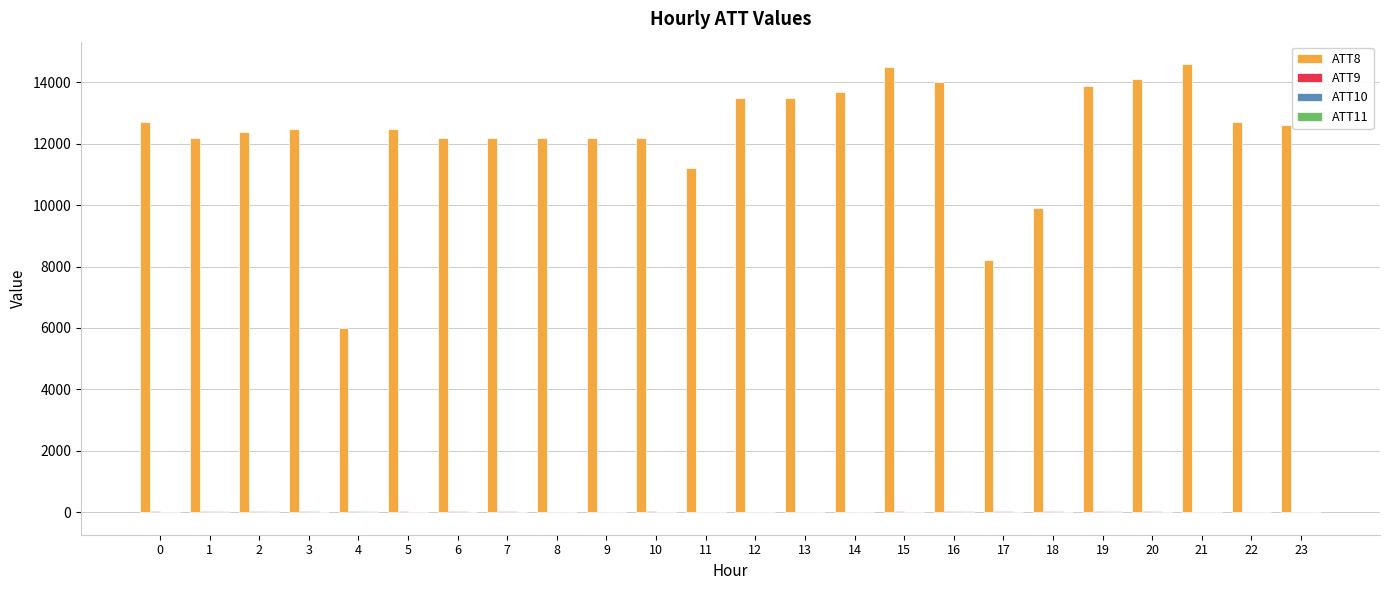

Which series has the largest total across all categories?

ATT8